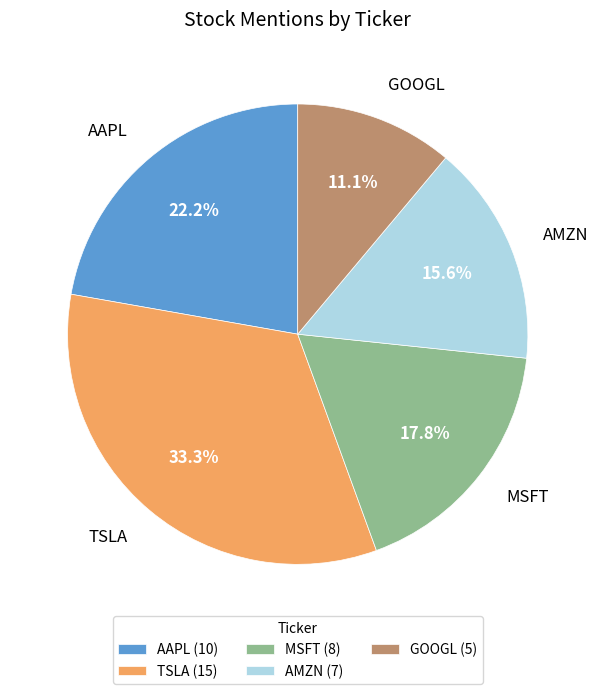

Is TSLA the majority of the pie?

No